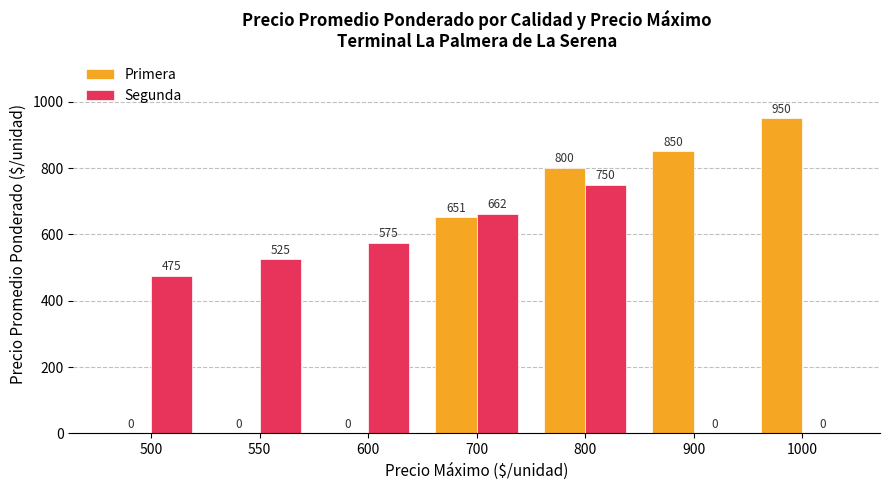

What is the difference between the Segunda values at 1000 and 800?

750.0